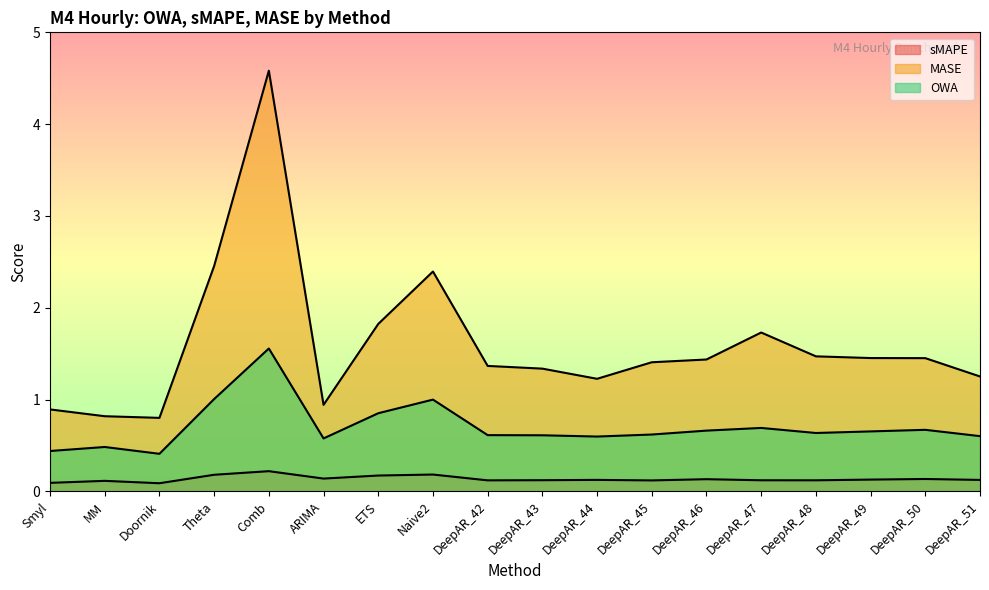

Which series has the widest spread of values?

MASE